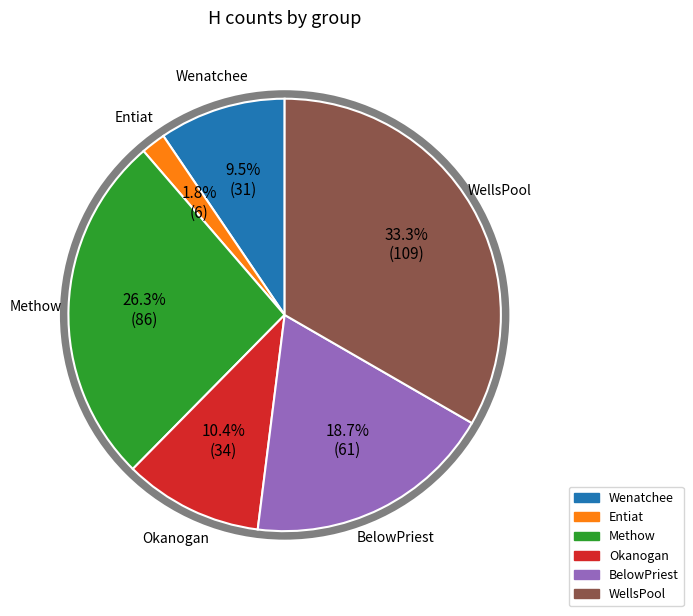

The WellsPool slice represents 33% of the pie. True or false?

True